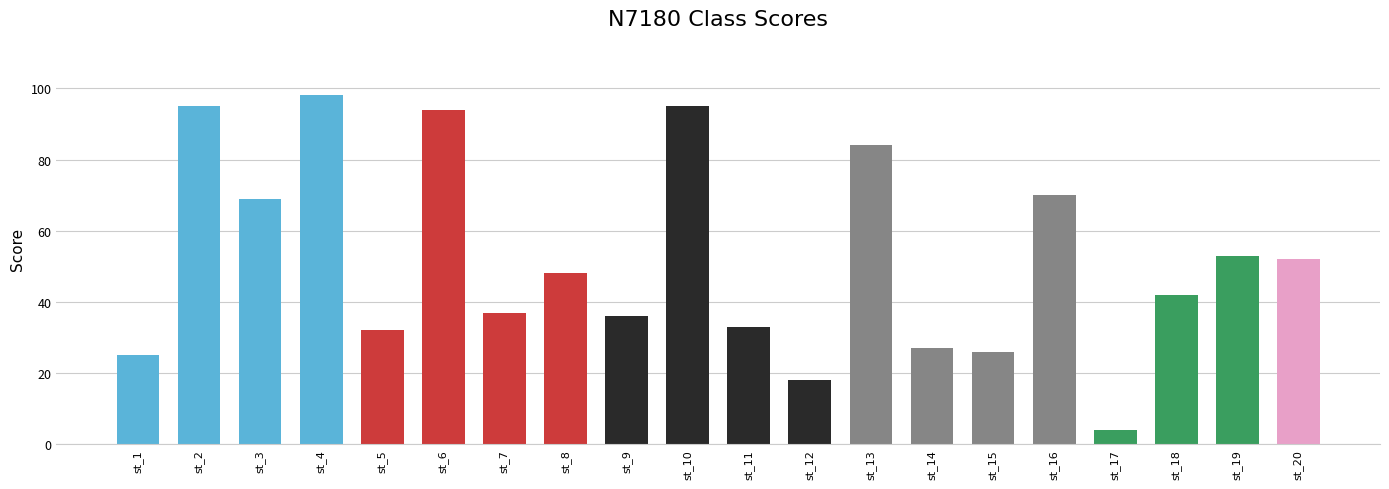

Which category has the lowest value across all series?

st_17